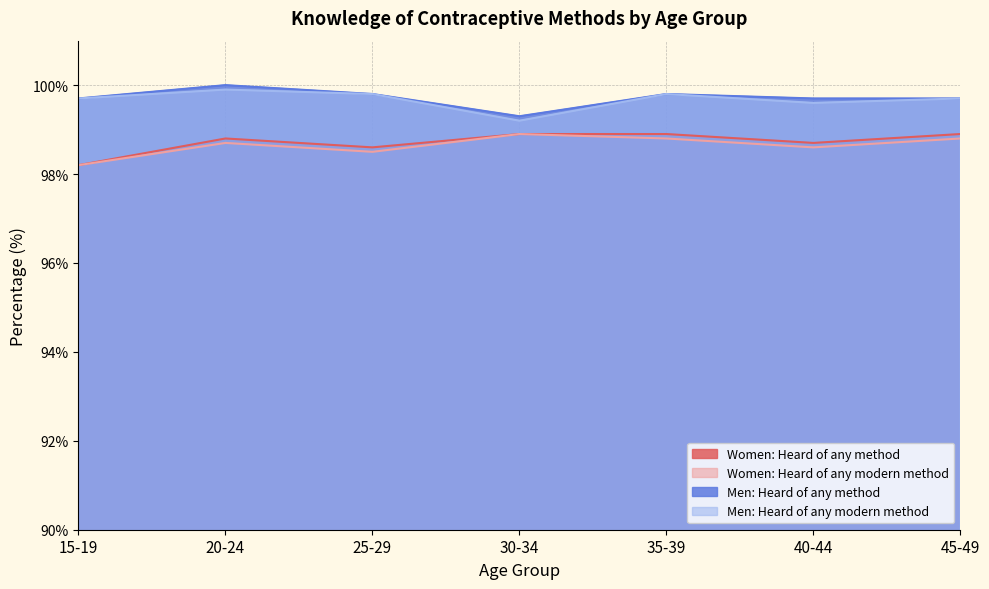

How many data points does each series have?

7